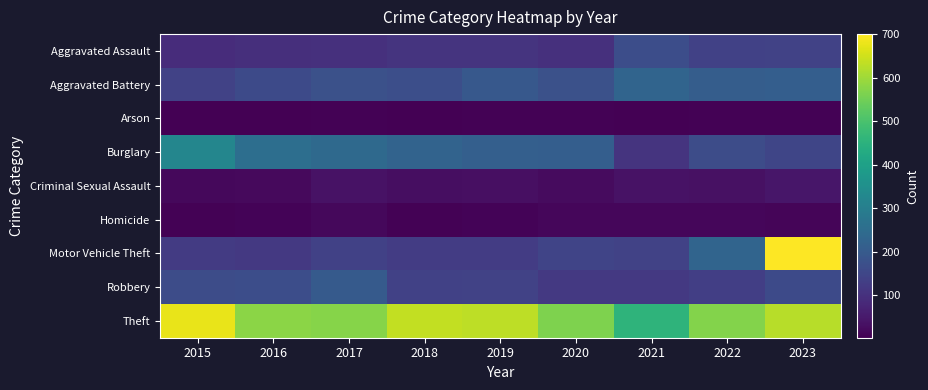

What is the total value across all series at 2021?

1267